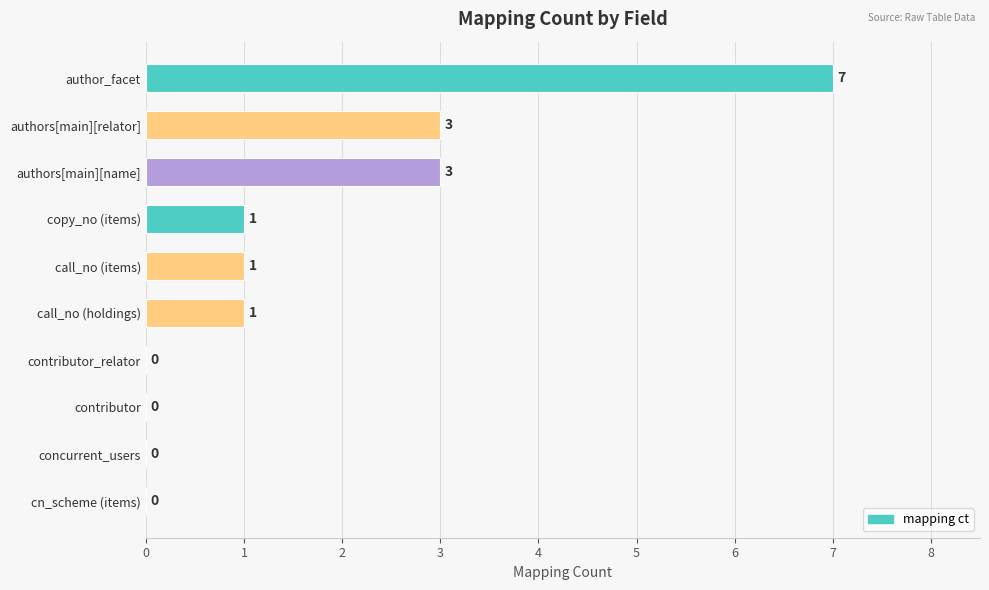

What is the greatest value displayed?

7